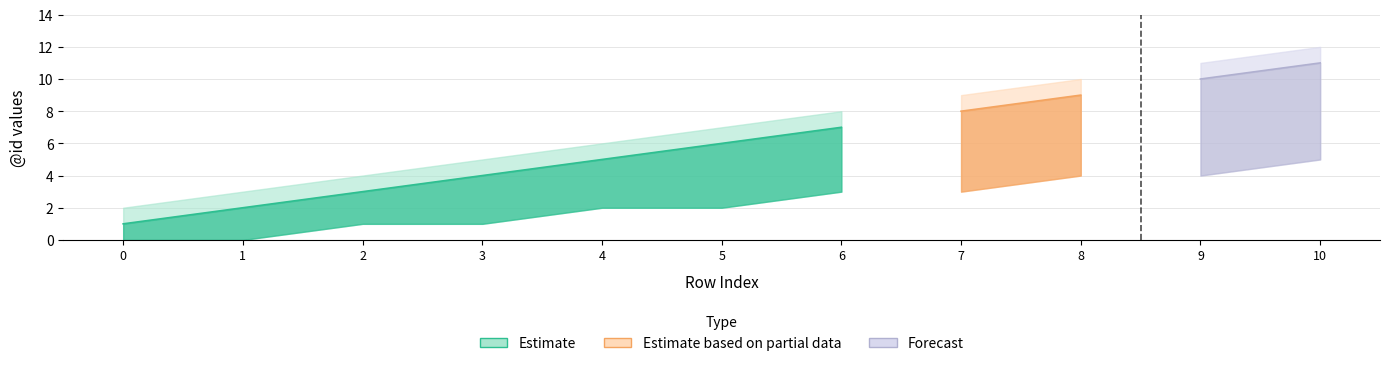

Where does the lower_bound series first go above 2?

6